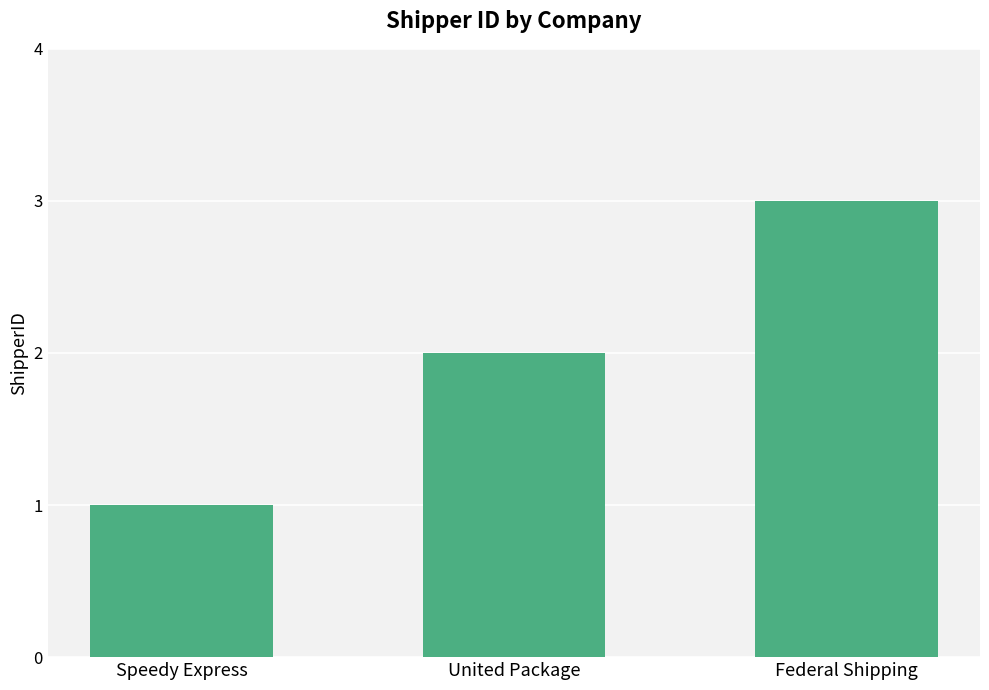

Where is the data nearest to the value 2?

United Package